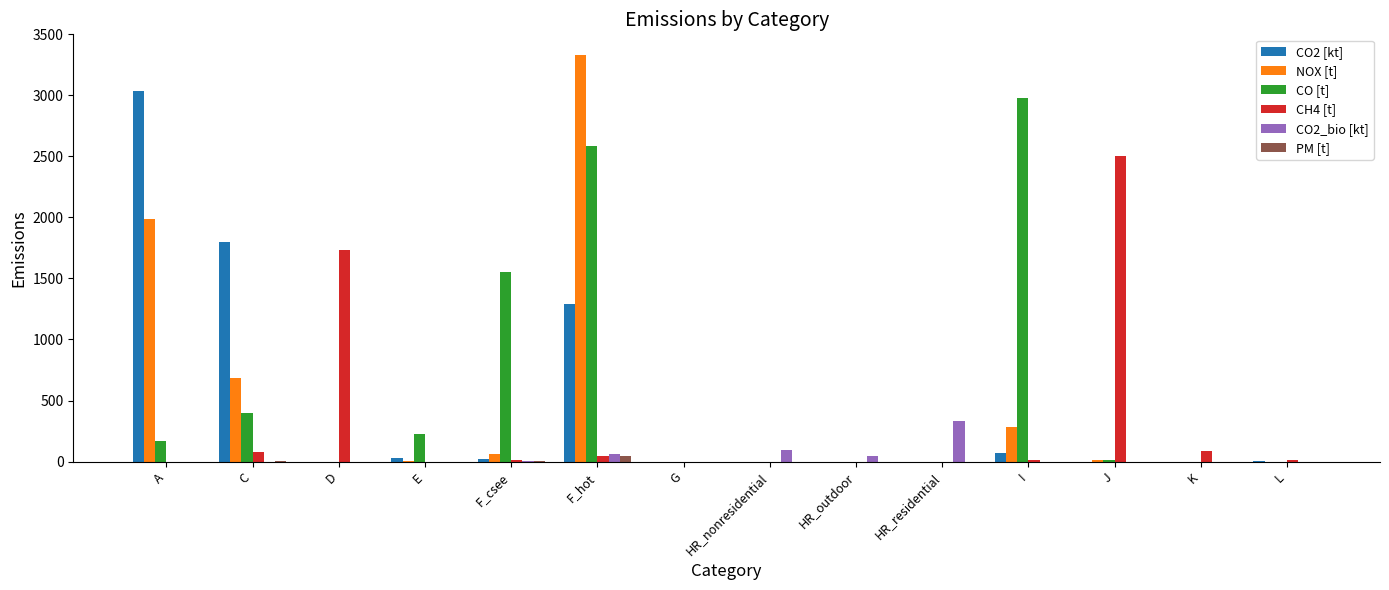

Which series has the largest range (max minus min)?

NOX [t]